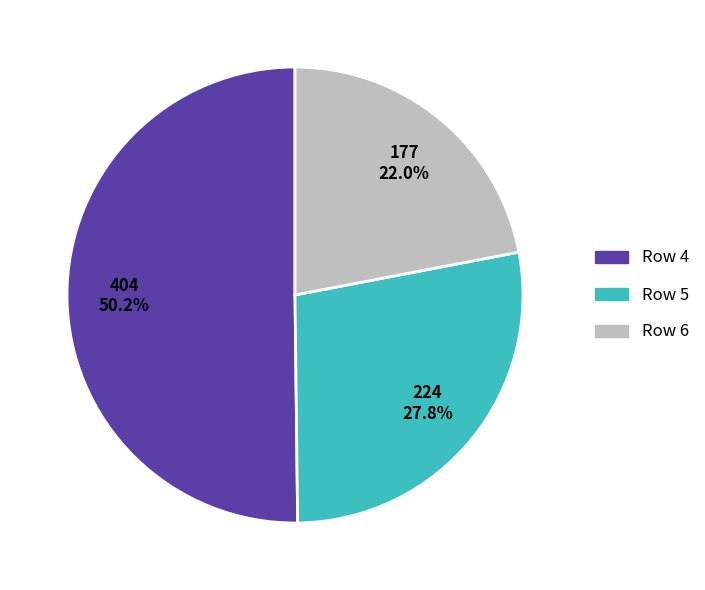

Between Row 6 and Row 4, which is larger?

Row 4